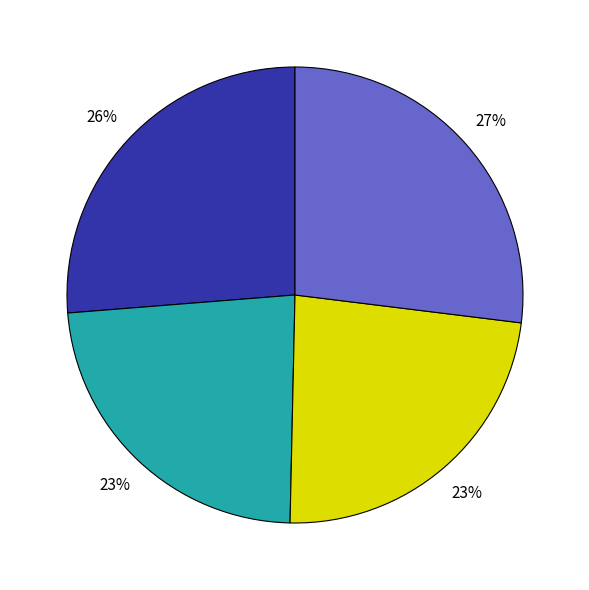

Is there a majority slice in this chart?

No